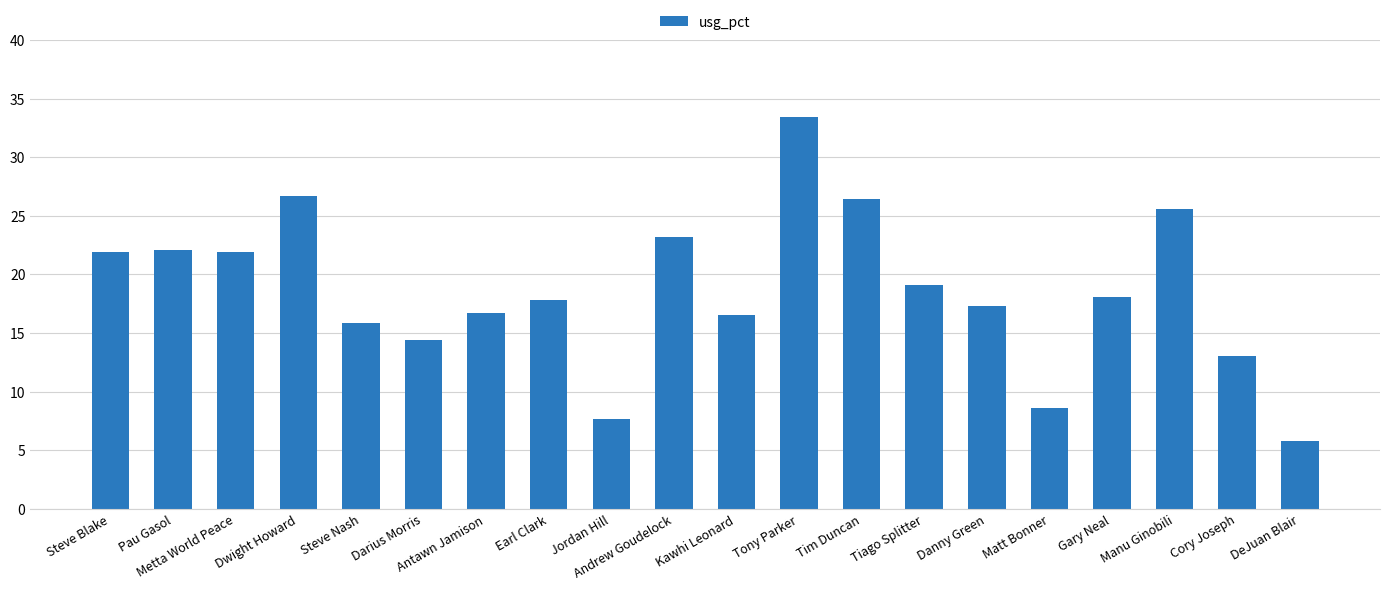

What is the difference between the maximum and second lowest values?

25.7